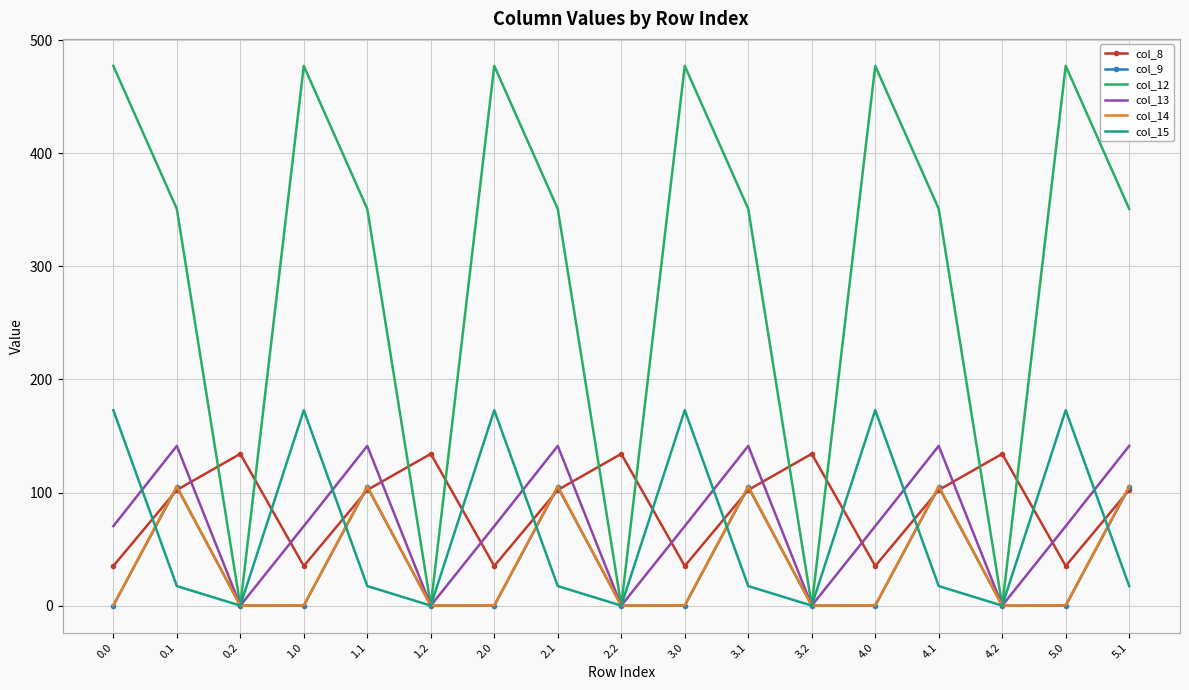

What is the difference between the highest and lowest values at 0.1?

333.5